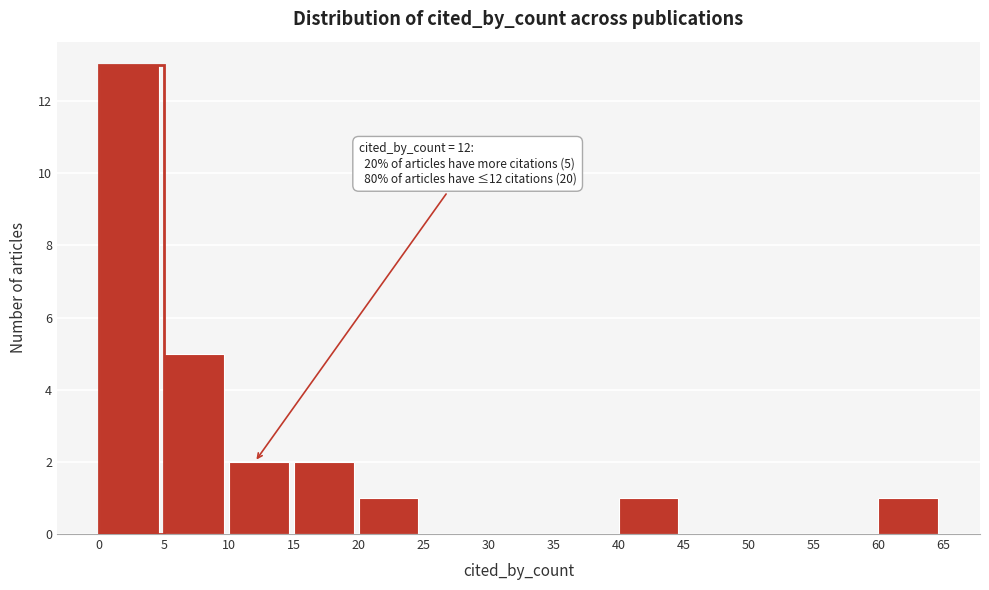

Which range on the x-axis has the tallest bar?

0 to 5